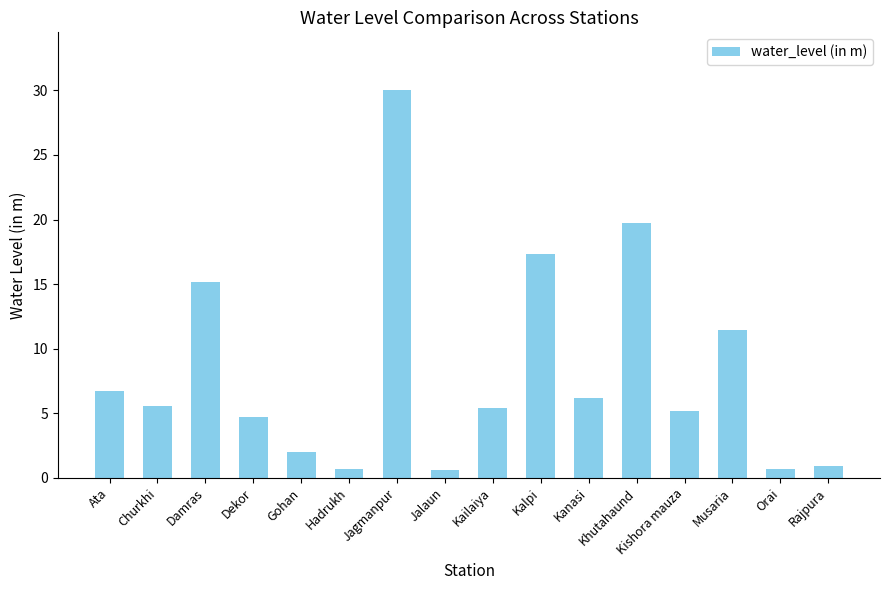

Which category has the highest value across all series?

Jagmanpur